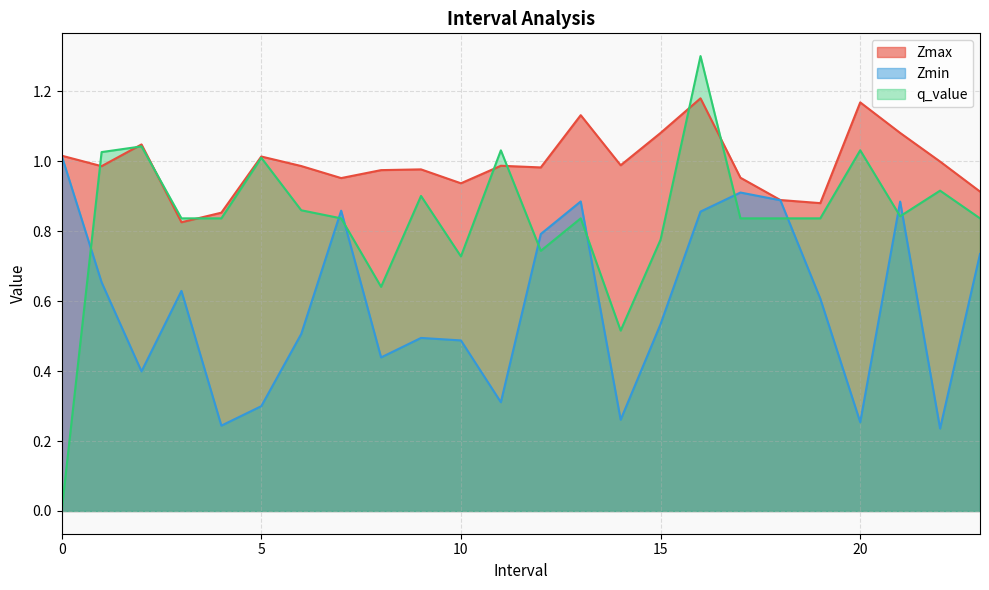

True or false: q_value has more than 2 points higher than both neighbors.

True